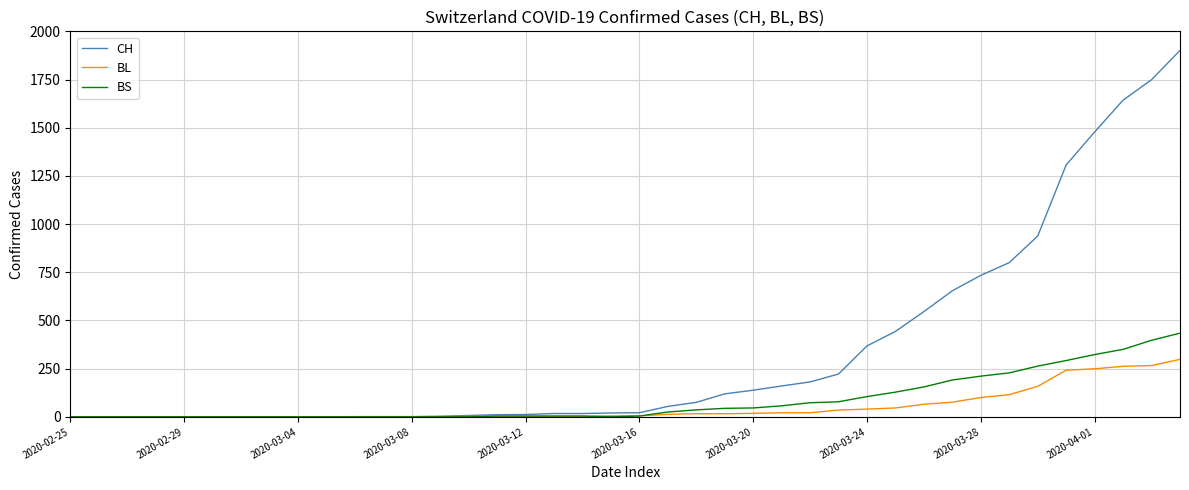

Rank the series by their maximum value, from highest to lowest.

CH, BS, BL